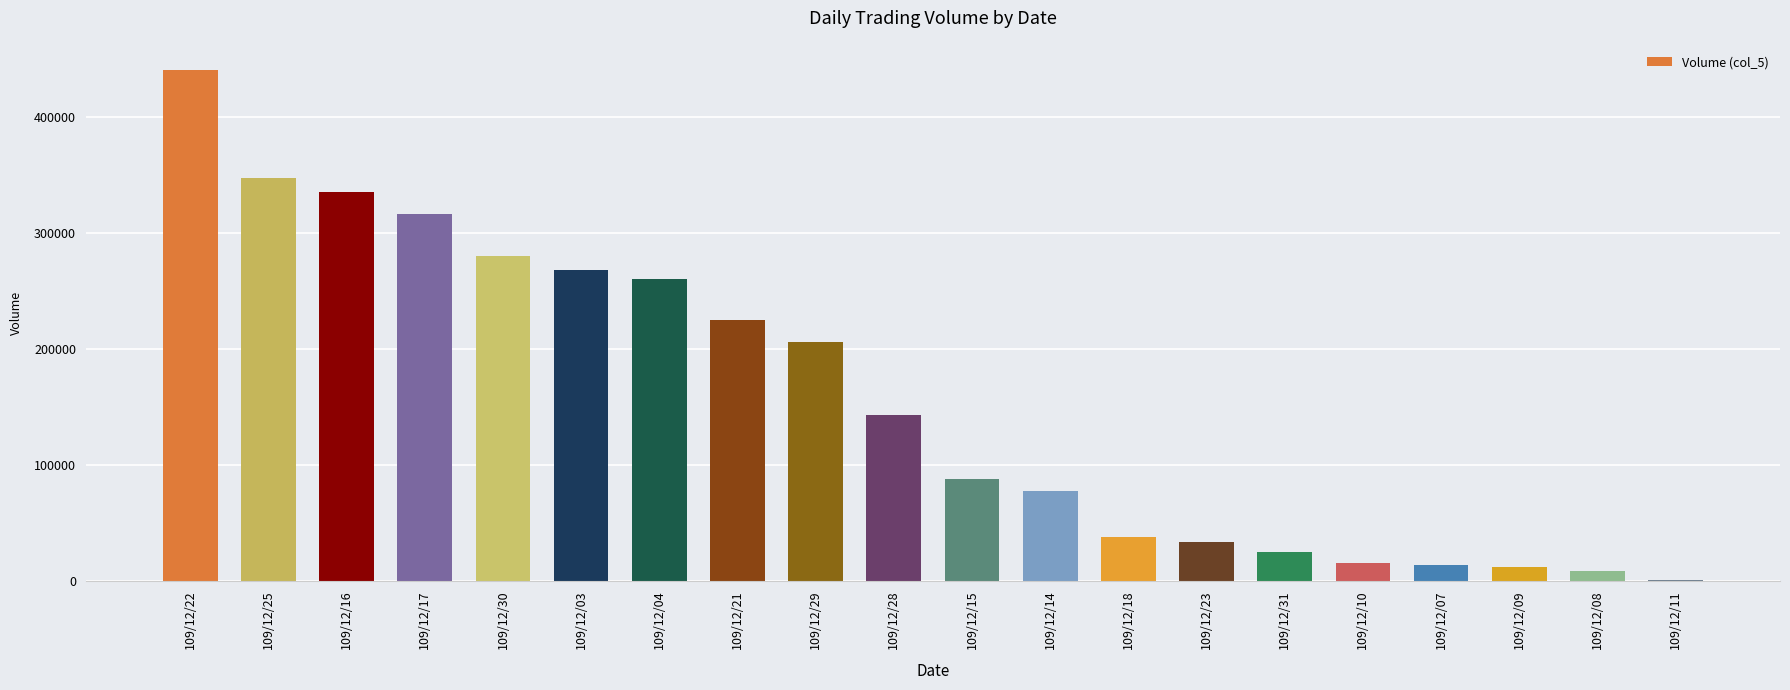

What is the change in value from 109/12/04 to 109/12/10?

-245000